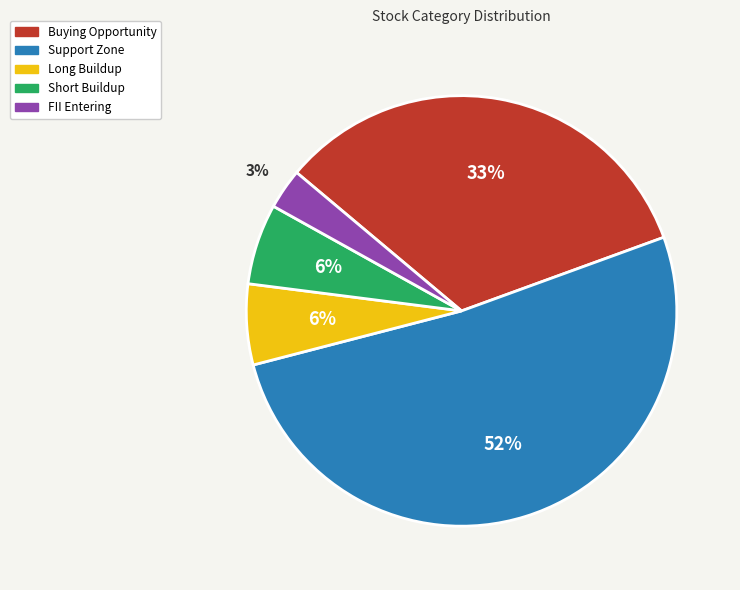

Is there a majority slice in this chart?

Yes